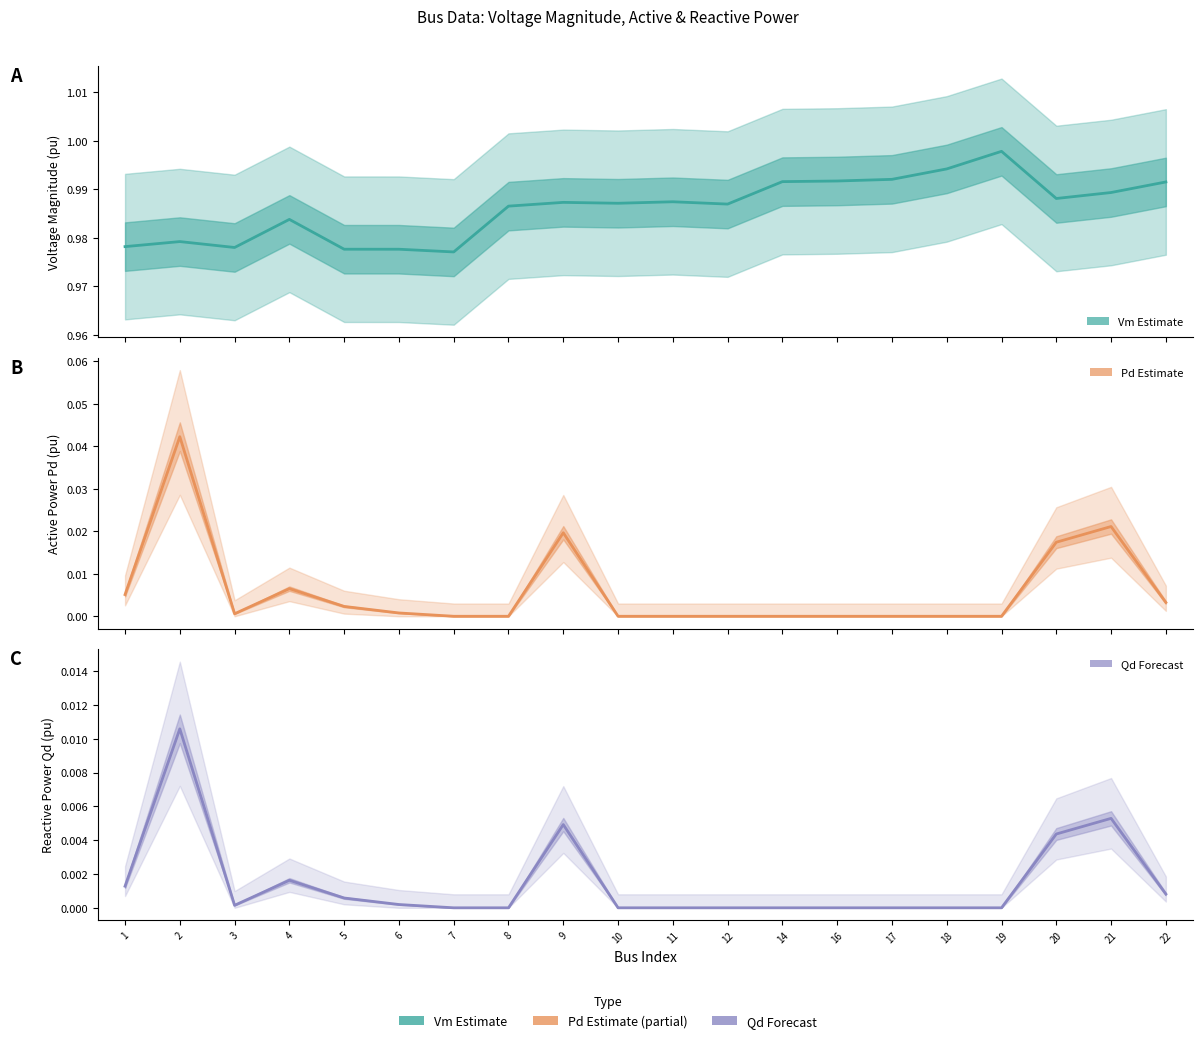

What is the approximate value of Vm (Estimate) at 19?

1.0